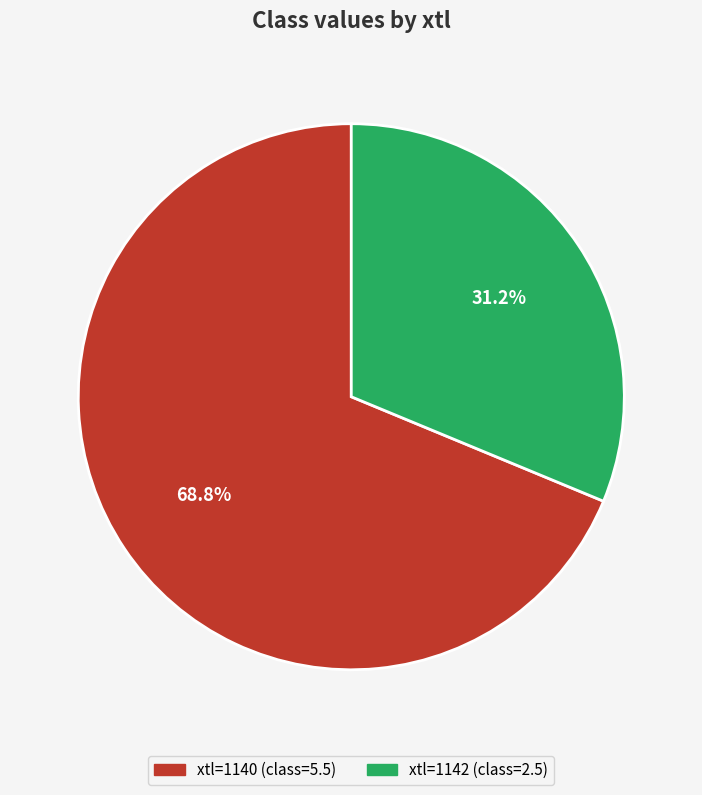

Which category has the biggest portion of the pie?

1140